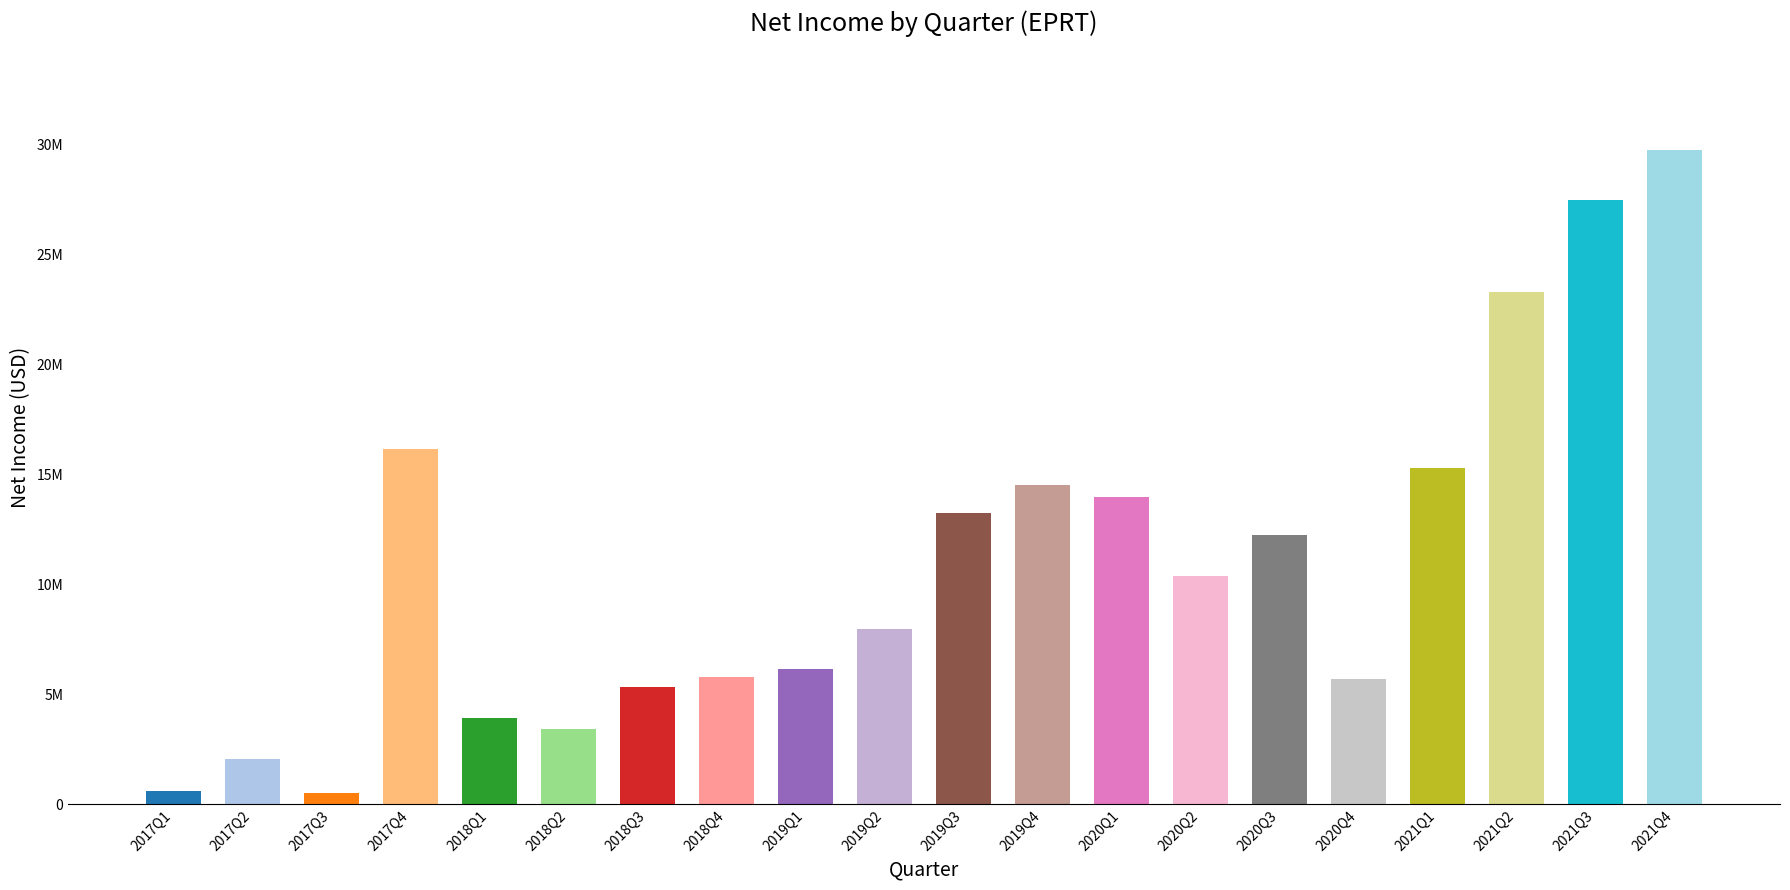

Reading left to right, extract all data points from this chart.

583000	2047000	522000	16166000	3925000	3400000	5324000	5781000	6129000	7951000	13245000	14521000	13959000	10381000	12263000	5670000	15295000	23284000	27507000	29790000